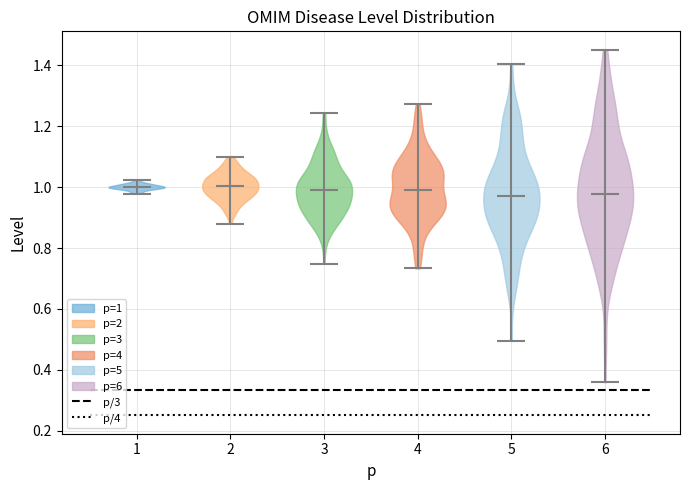

Where does the median line of the violin at x = 5 sit on the y-axis? The values are not printed on the chart, so give them approximately, as read against the axis.

0.98